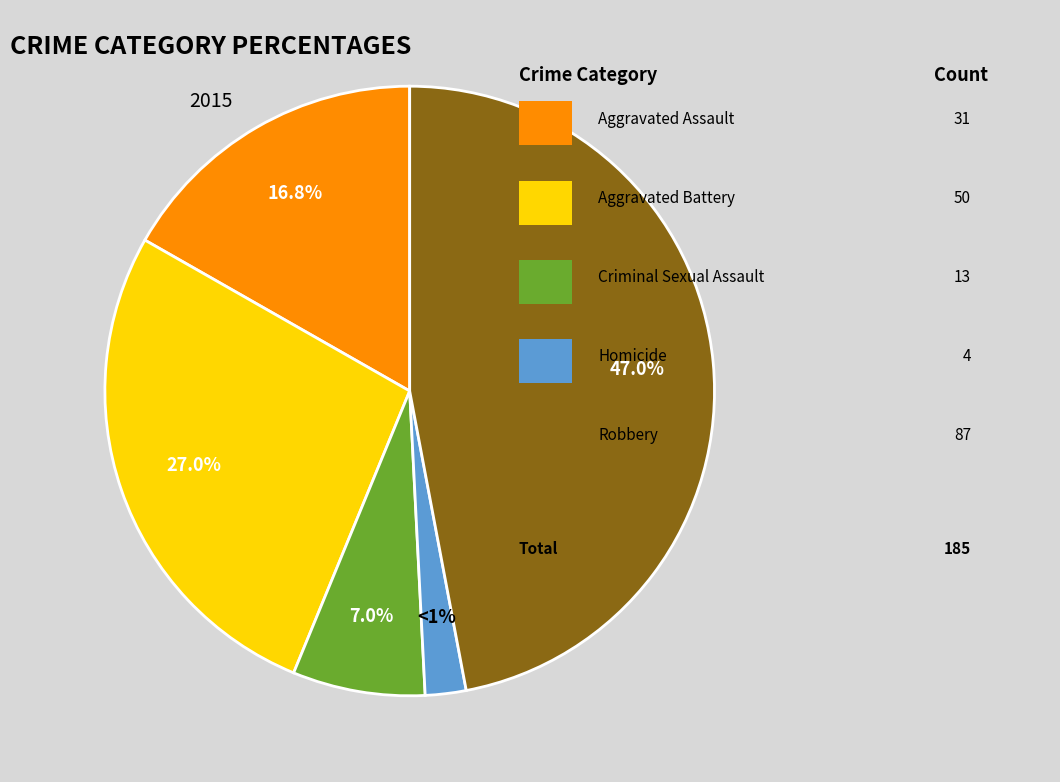

Which slice is the smallest?

Homicide